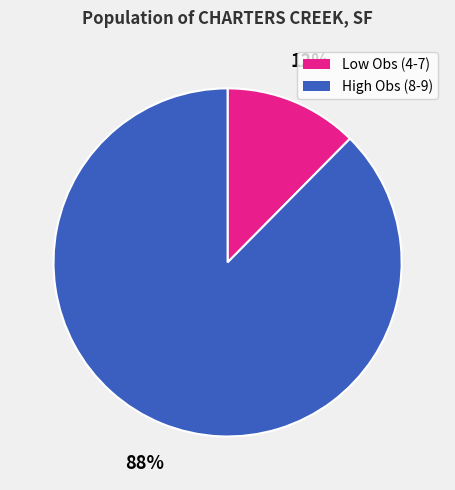

Does any single category account for the majority?

Yes